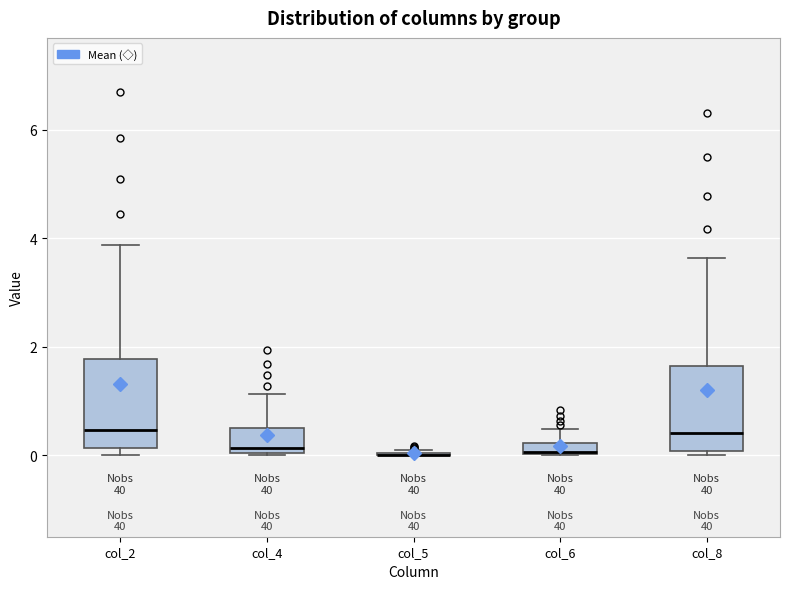

Where does the upper whisker of the box for col_2 end on the y-axis? The values are not printed on the chart, so give them approximately, as read against the axis.

3.8